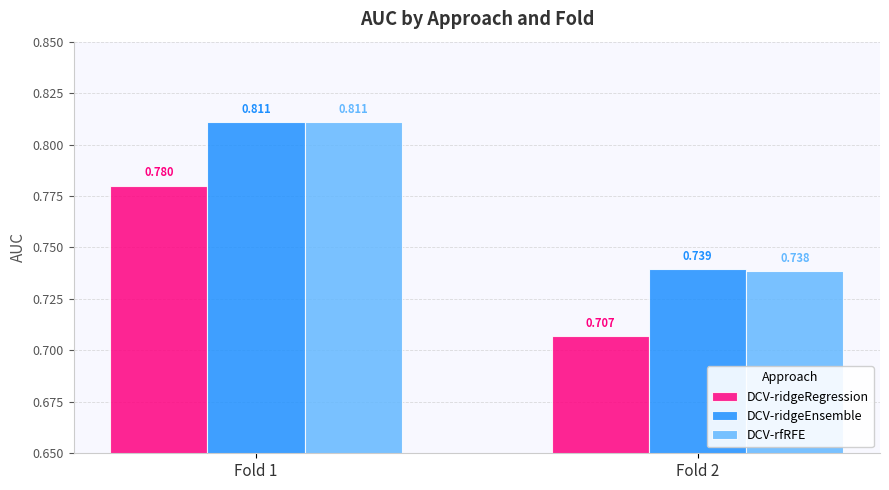

Is the value of DCV-ridgeRegression at Fold 1 greater than the value of DCV-ridgeEnsemble at Fold 1?

No